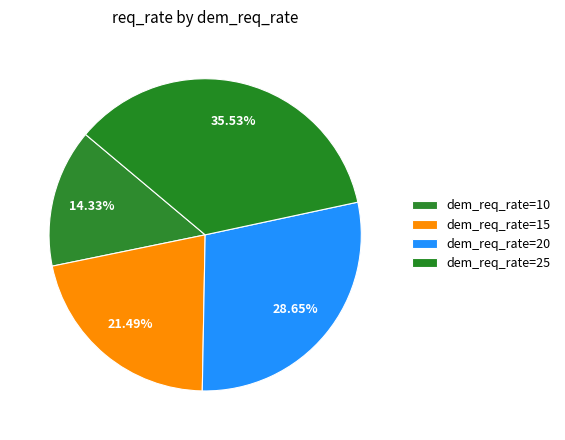

How many segments does this pie chart have?

4